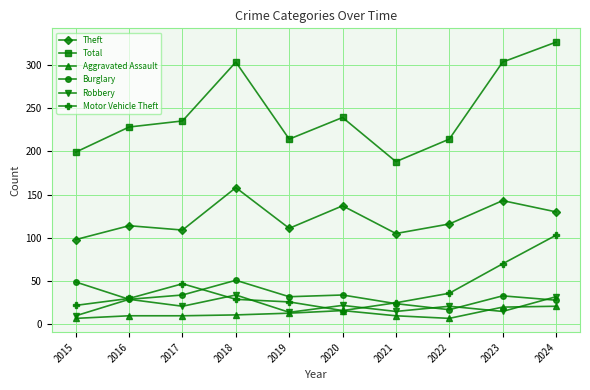

The value of Theft at 2017 is 144. True or false?

False